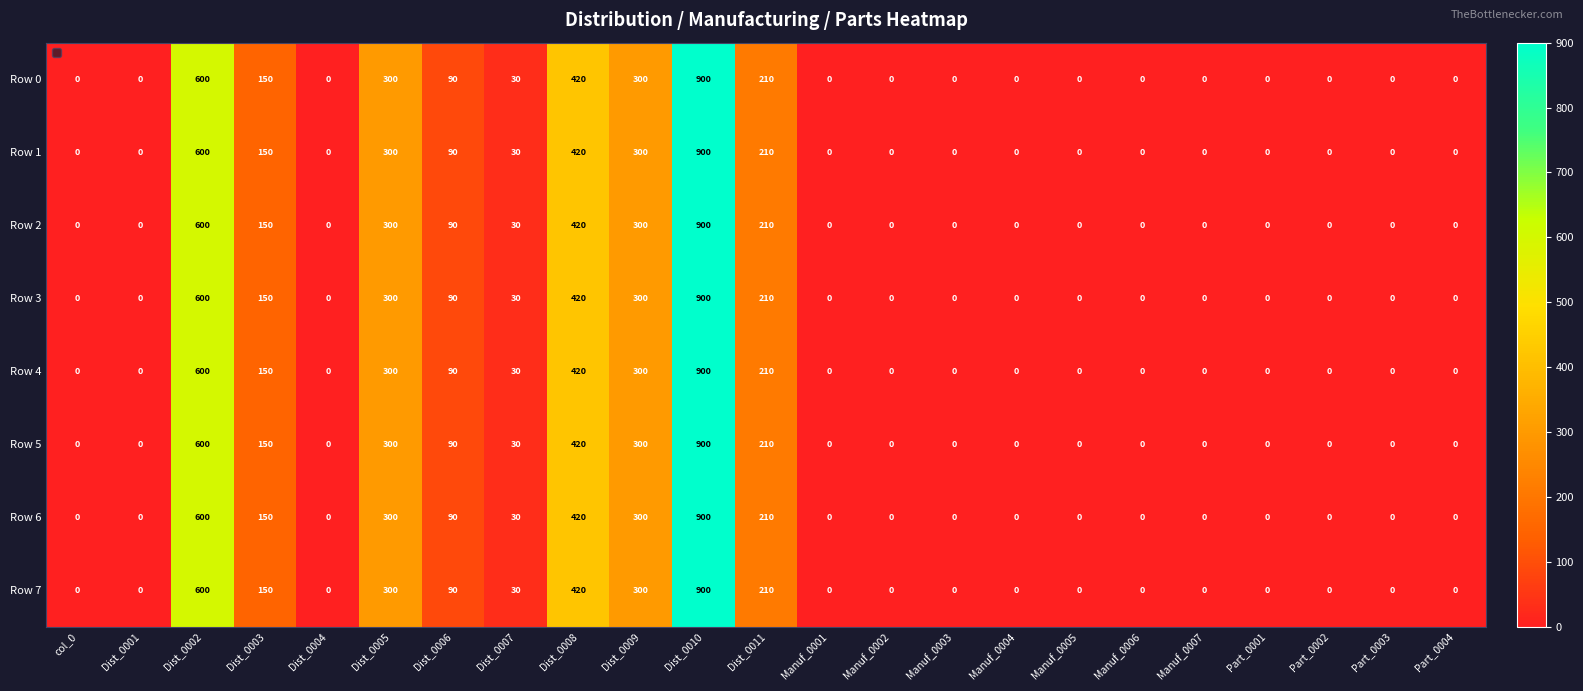

What is the difference between the maximum and minimum values in the Row 0 series?

900